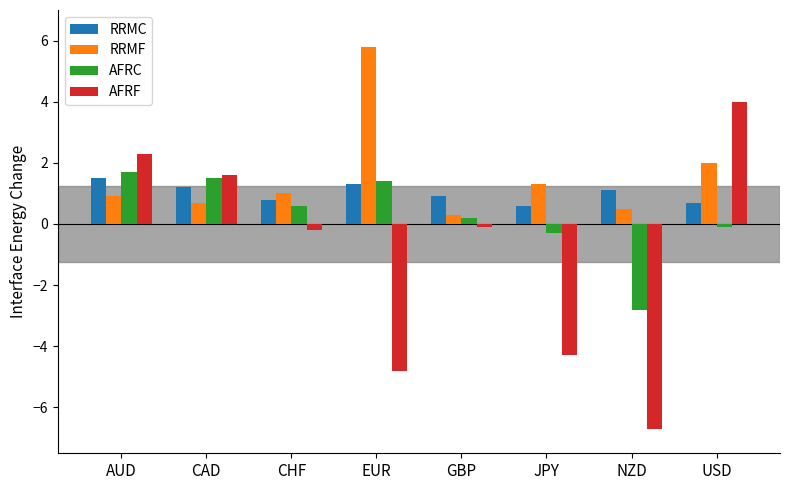

The AFRC series shows -2.8 at NZD. True or false?

True